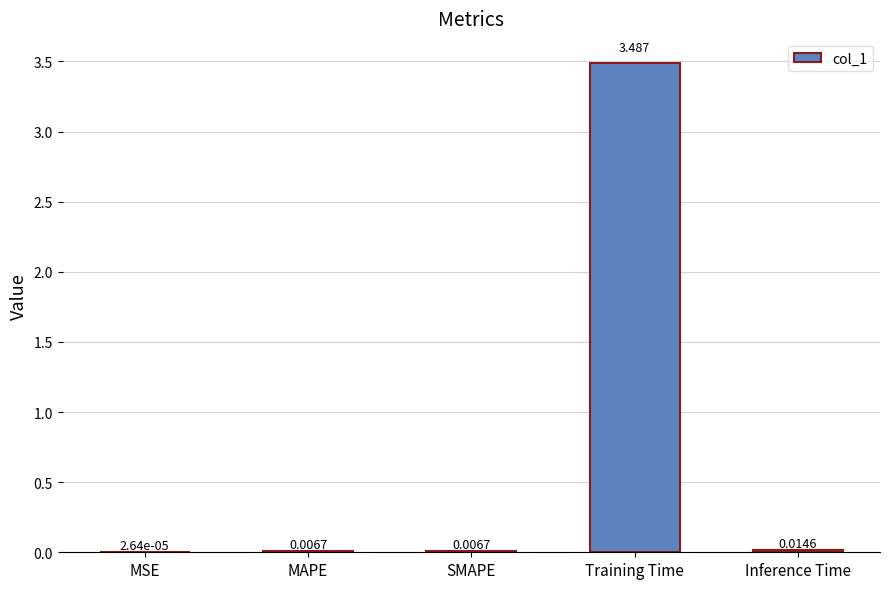

Which label corresponds to the largest value in the chart?

Training Time